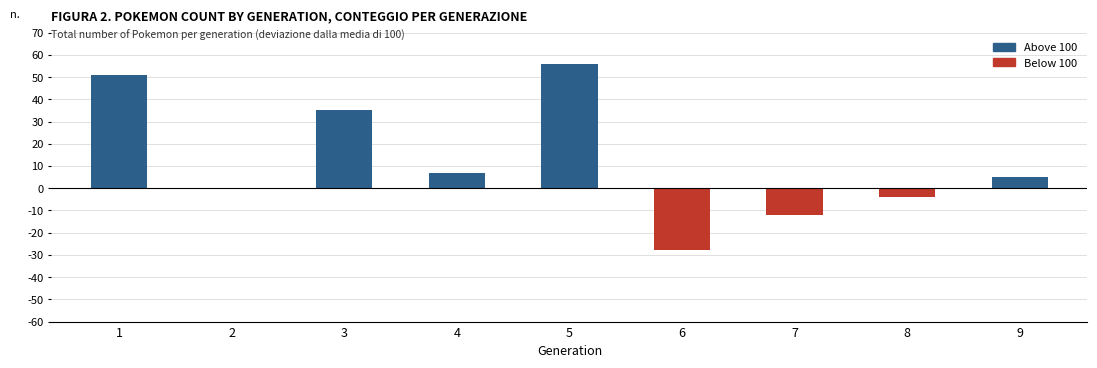

Reading left to right, what are all the values shown in this chart?

1=51	2=0	3=35	4=7	5=56	6=-28	7=-12	8=-4	9=5